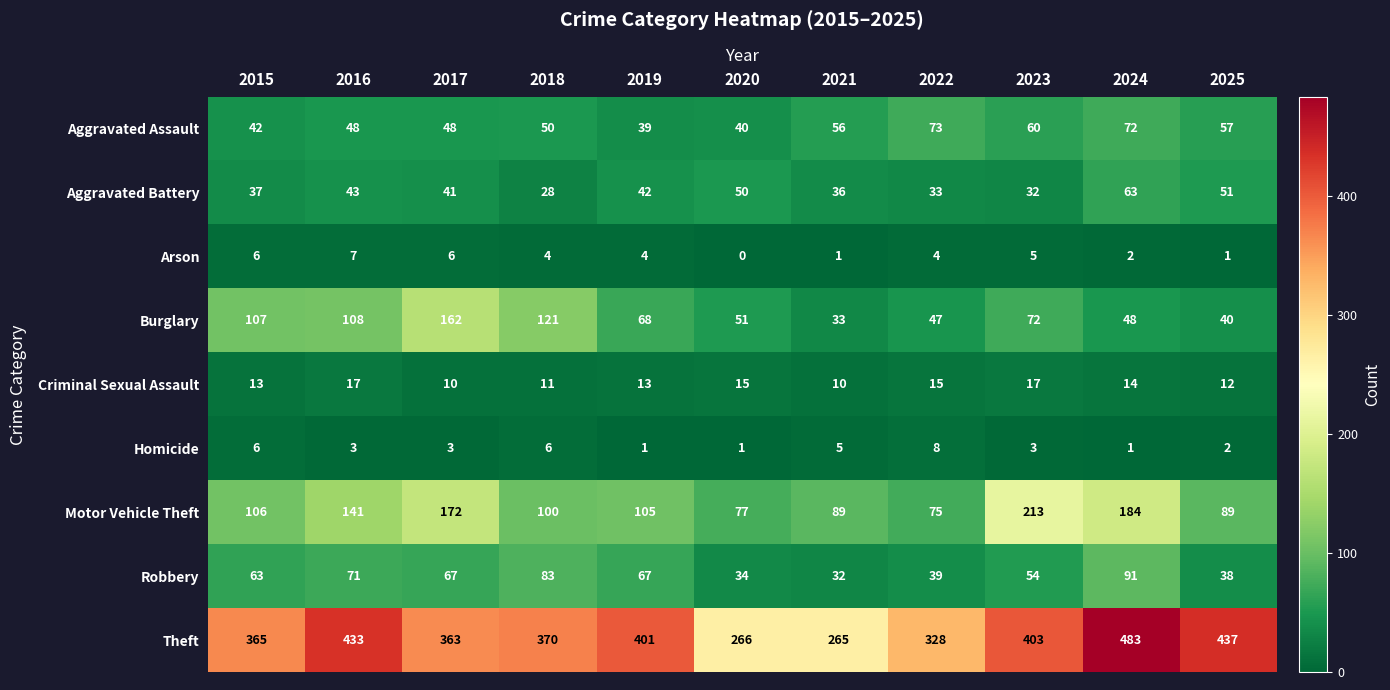

What is the total value across all series at 2020?

534